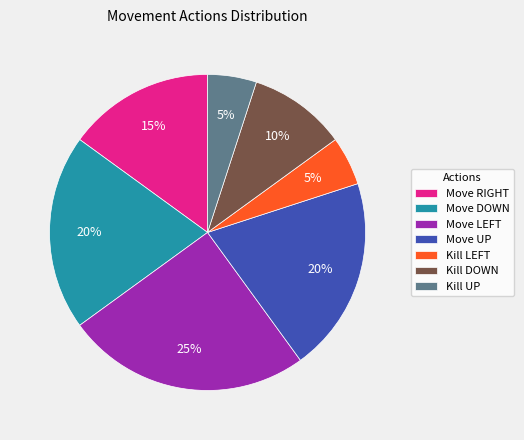

Which category has the biggest portion of the pie?

Move LEFT